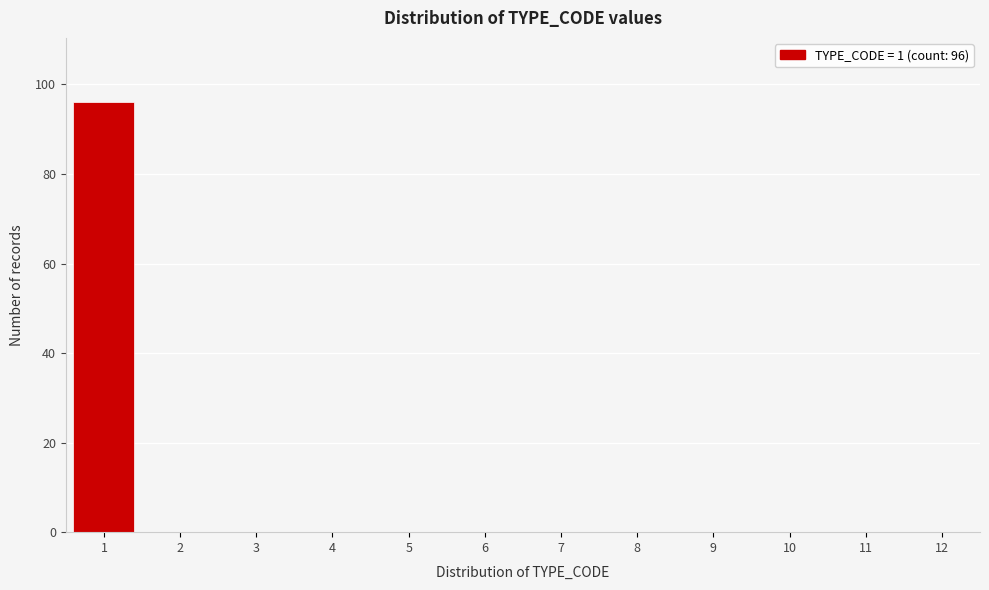

Reading left to right, what are all the values shown in this chart?

1=96	2=0	3=0	4=0	5=0	6=0	7=0	8=0	9=0	10=0	11=0	12=0